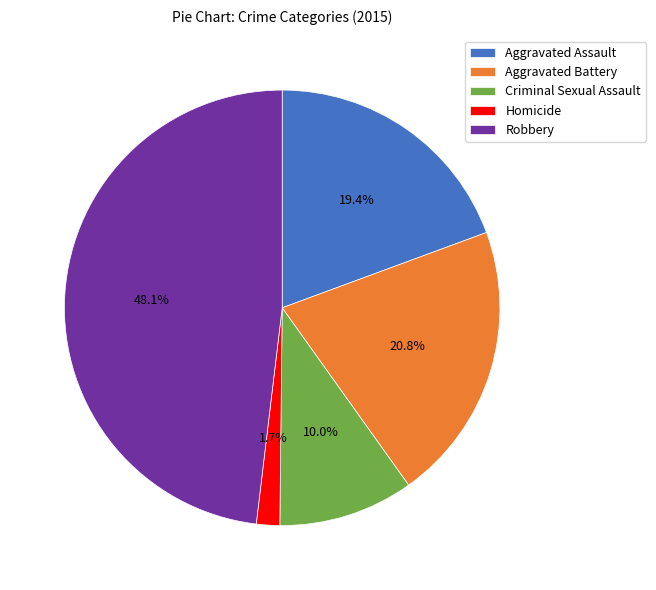

Is it true that Aggravated Assault is 19% of the pie?

True